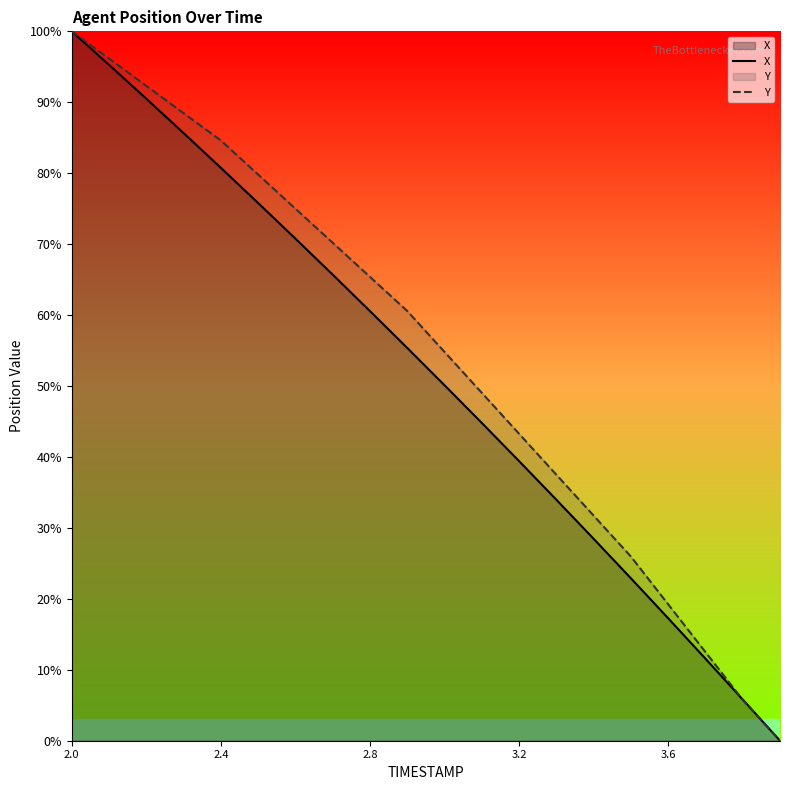

True or false: X has a value of 24.6 at 6.

False